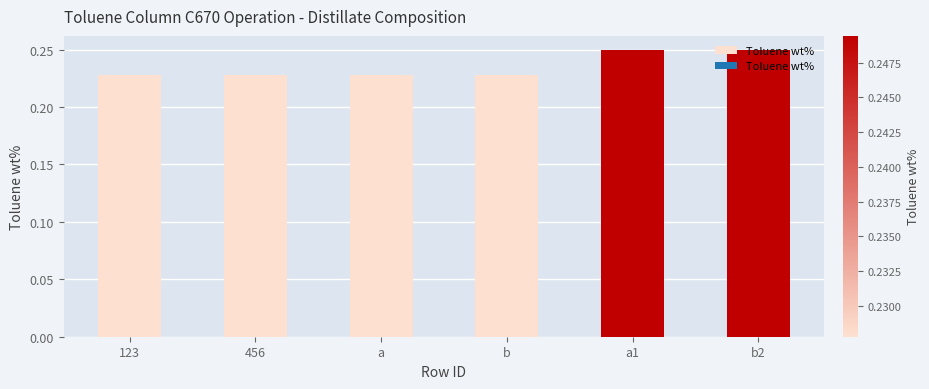

Which has a higher value, 456 or b2?

b2